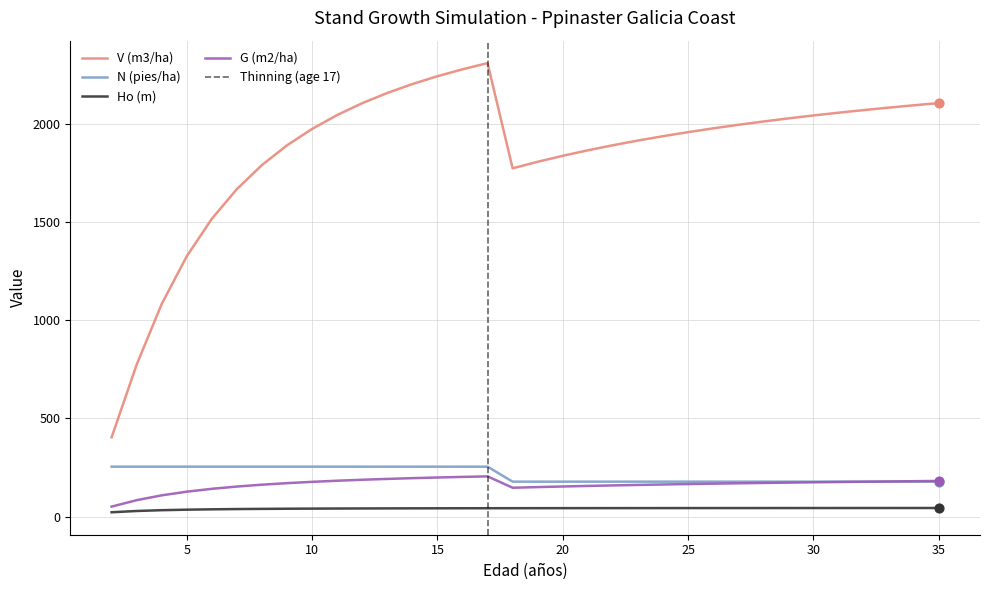

The value of N (pies/ha) at 5 is 254.2. True or false?

True